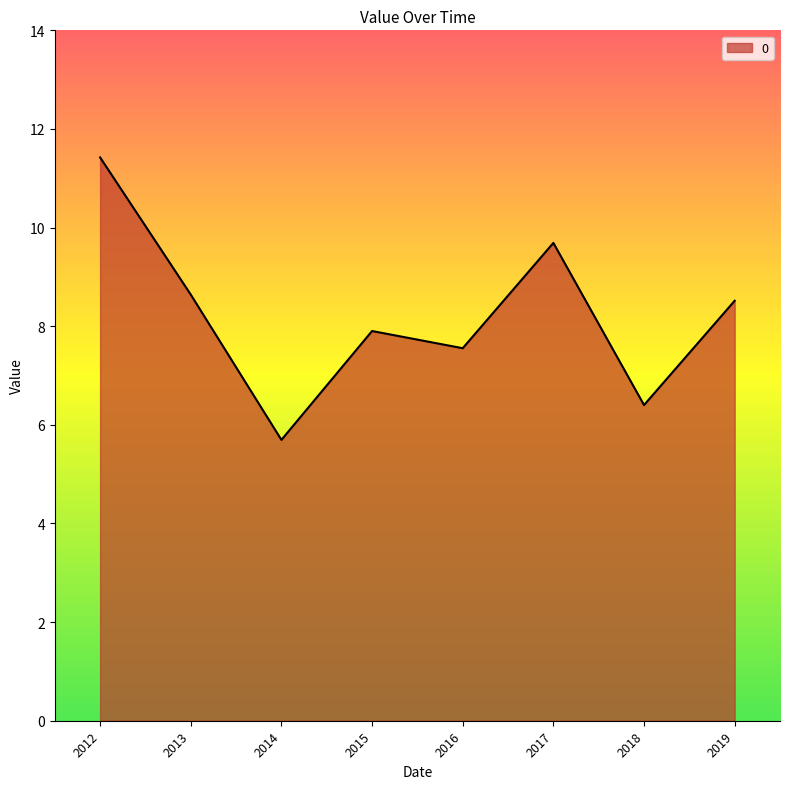

Is it true that the value at 2014 is 3.2?

False